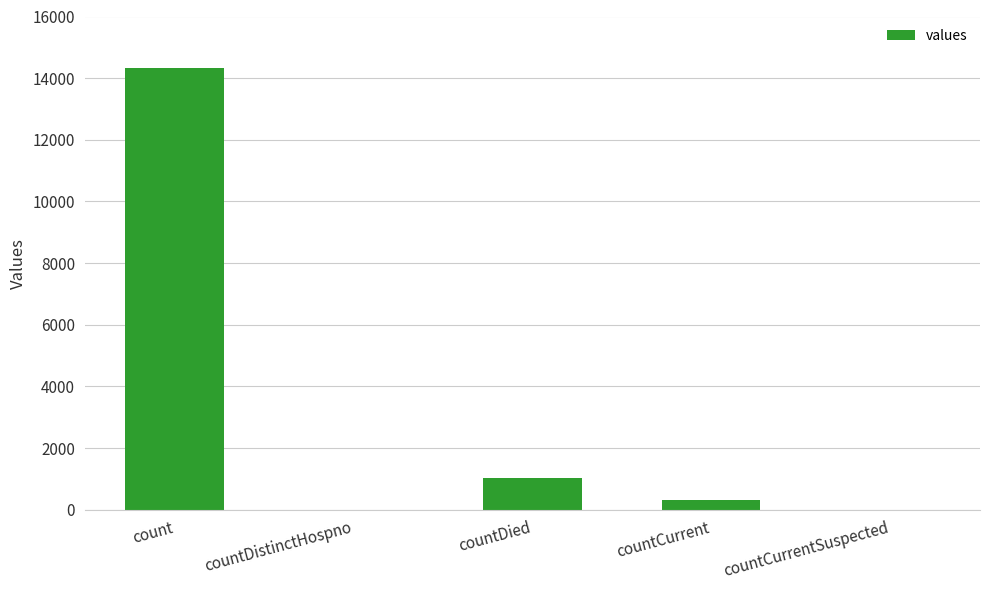

Which label corresponds to the largest value in the chart?

count